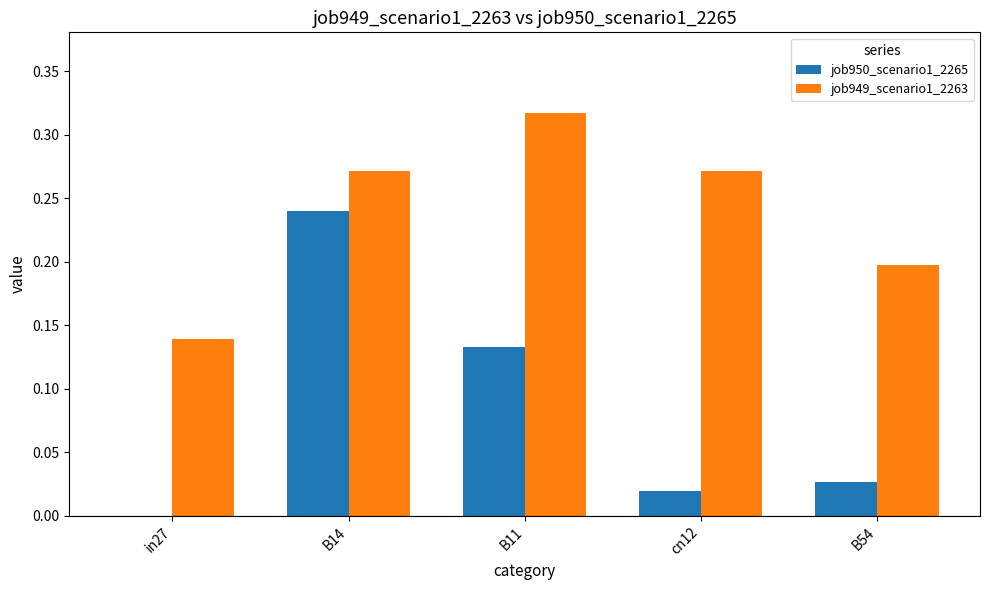

The value of job950_scenario1_2265 at in27 is 0.1. True or false?

False